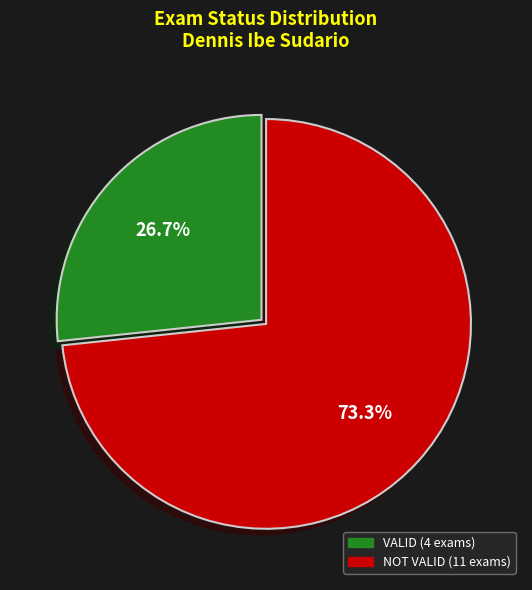

What is the total percentage of NOT VALID and VALID?

100.0%